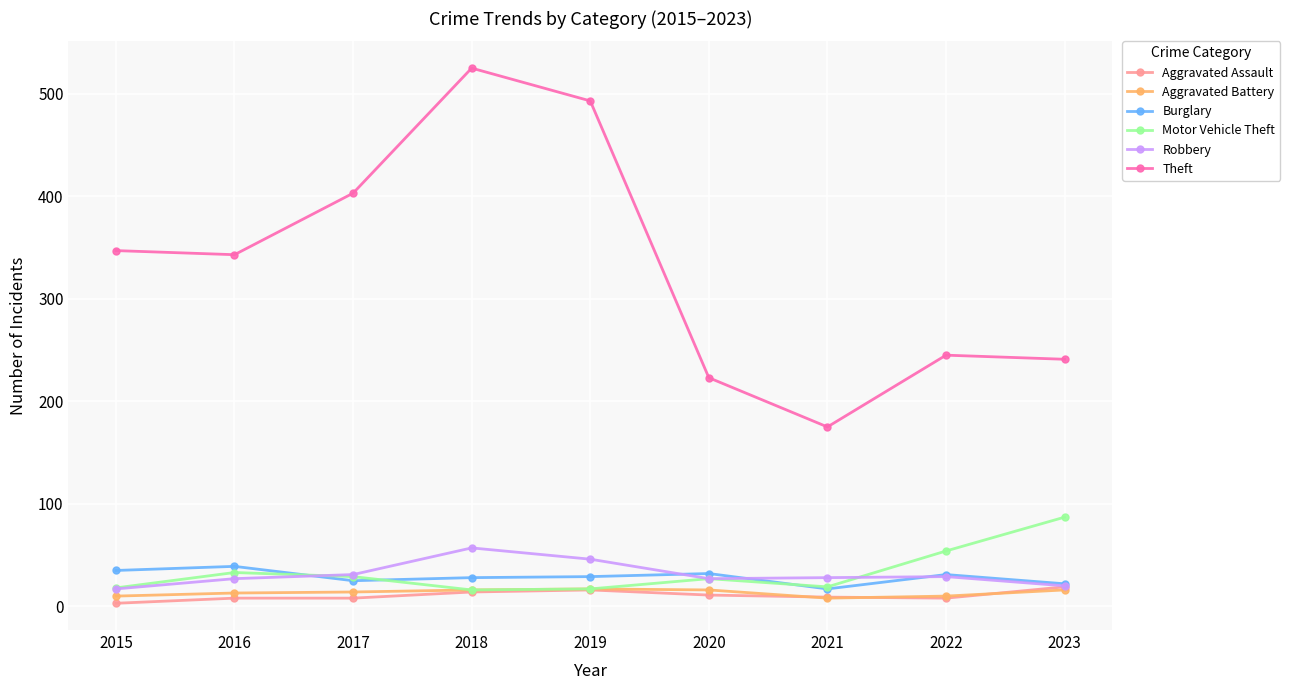

How many distinct data groups are displayed?

6